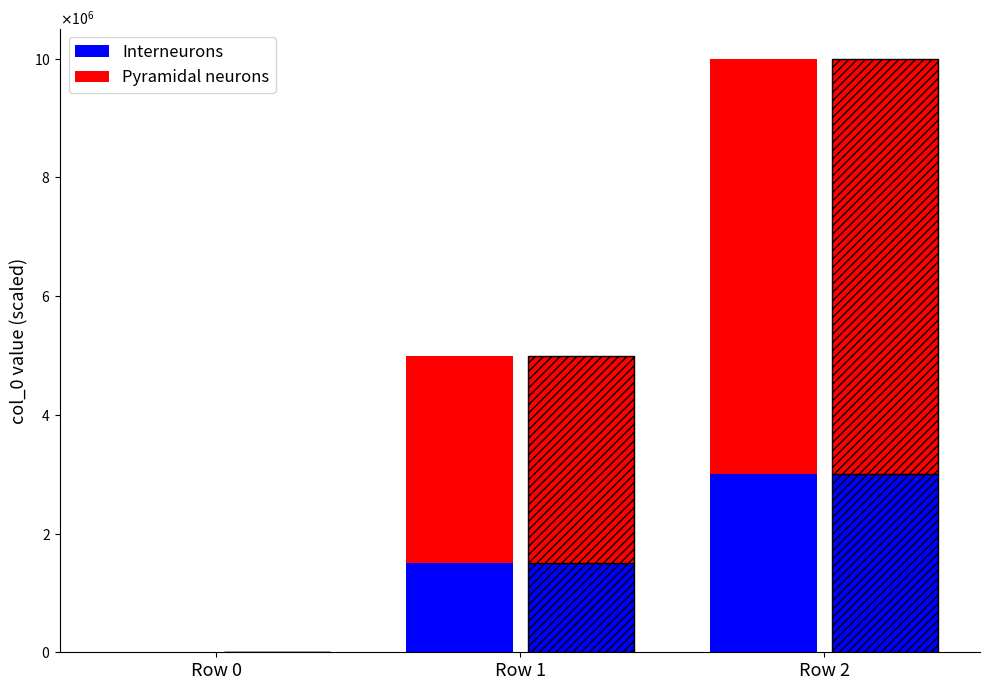

Which category has the highest value in the Pyramidal neurons series?

Row 2